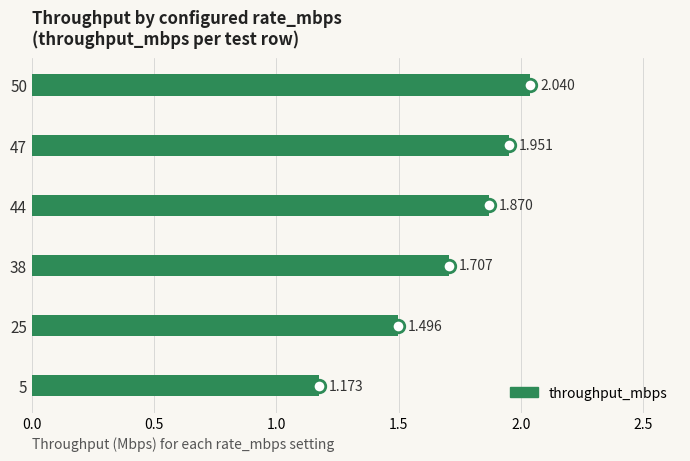

Are the bars horizontal?

Yes